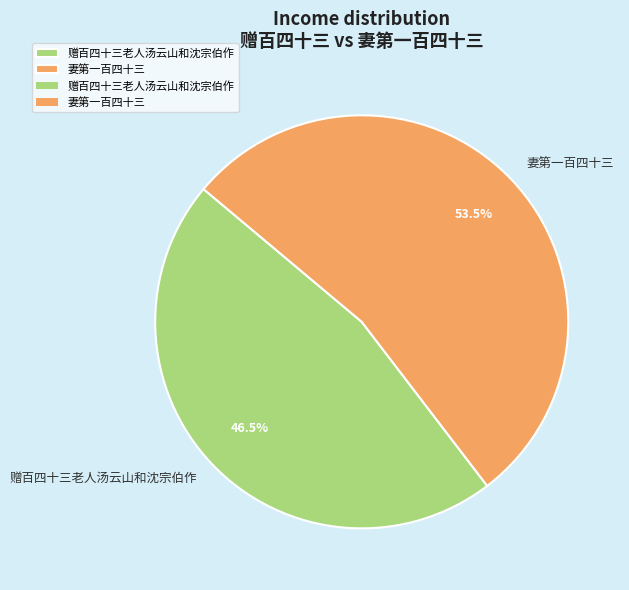

Combined, do 妻第一百四十三 and 赠百四十三老人汤云山和沈宗伯作 account for over 50%?

Yes